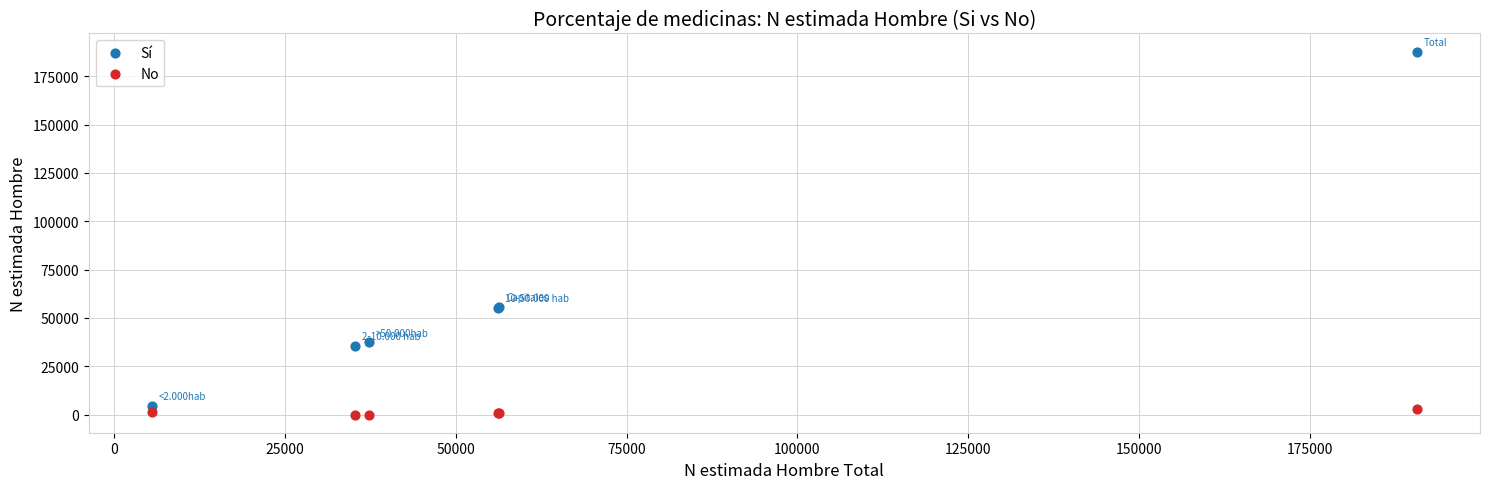

Which series reaches the maximum Y coordinate?

Sí